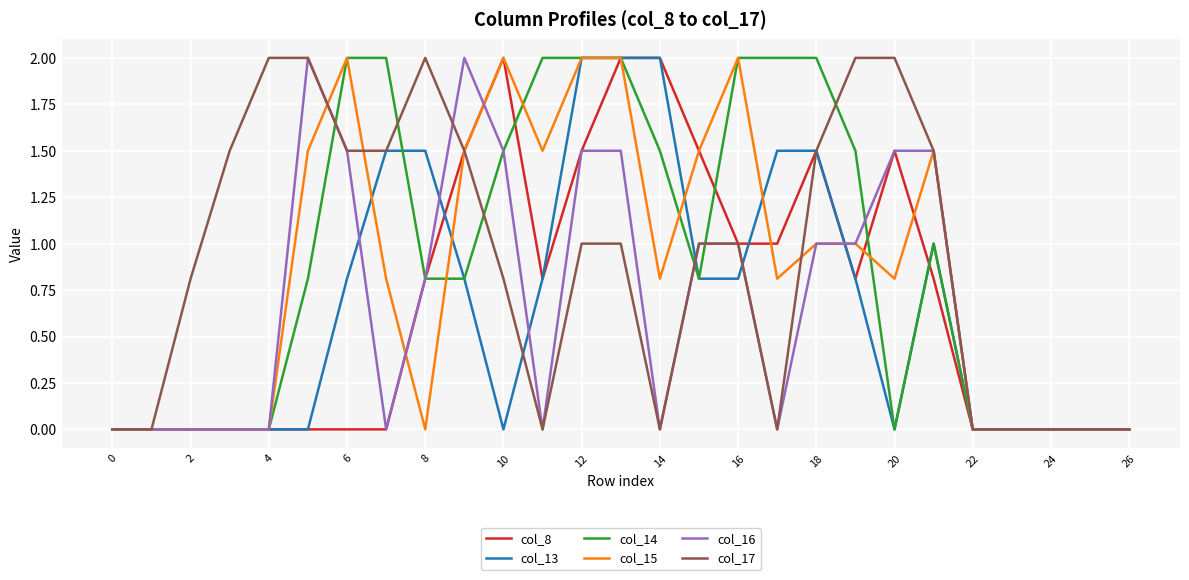

What is the maximum value for col_15?

2.0